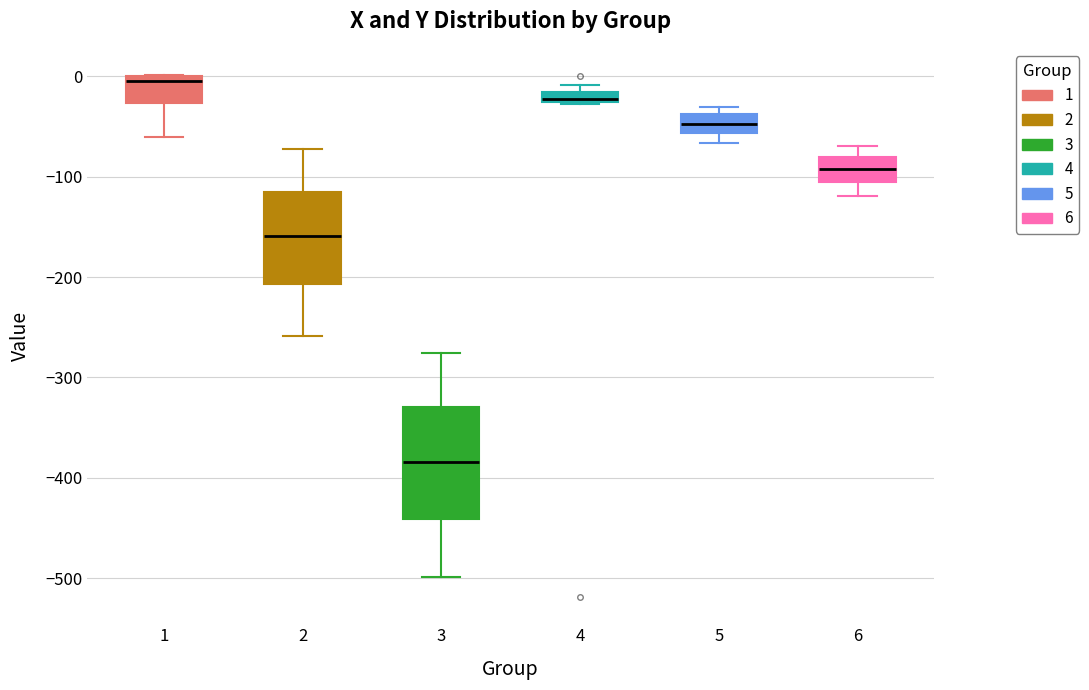

Where is the lower edge of the box at x = 1 on the y-axis? The values are not printed on the chart, so give them approximately, as read against the axis.

-30